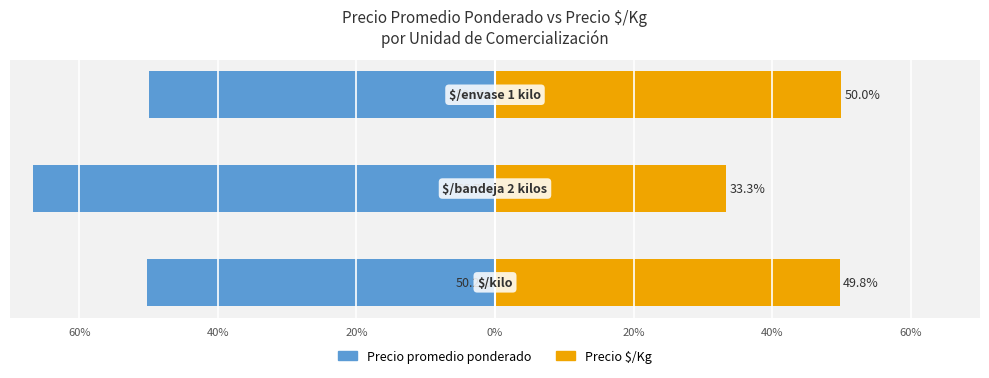

What is the minimum value for Precio $/Kg?

33.3